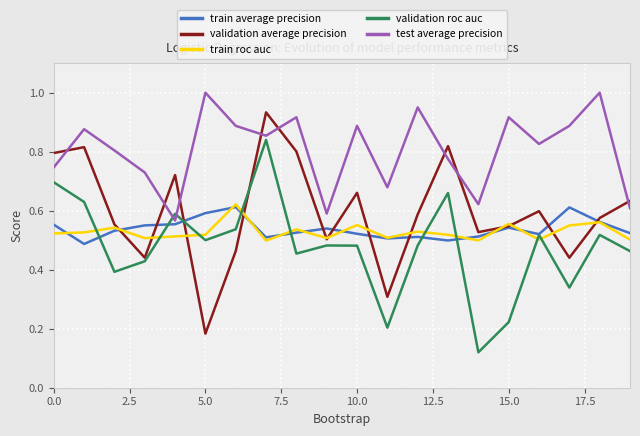

What is the greatest value displayed?

1.0